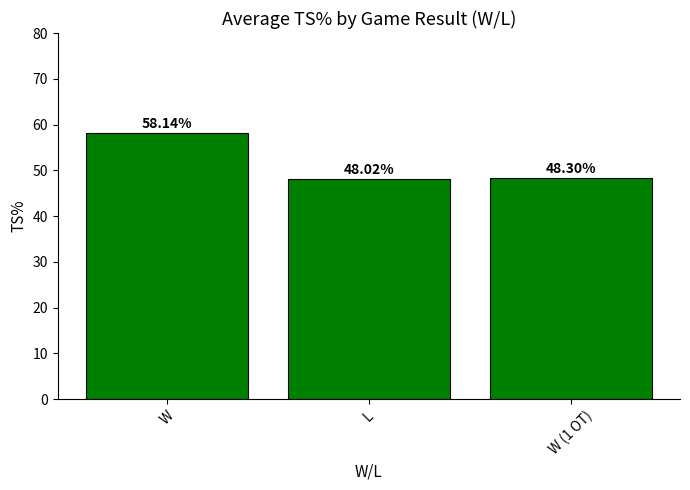

Where is the data nearest to the value 53?

W (1 OT)